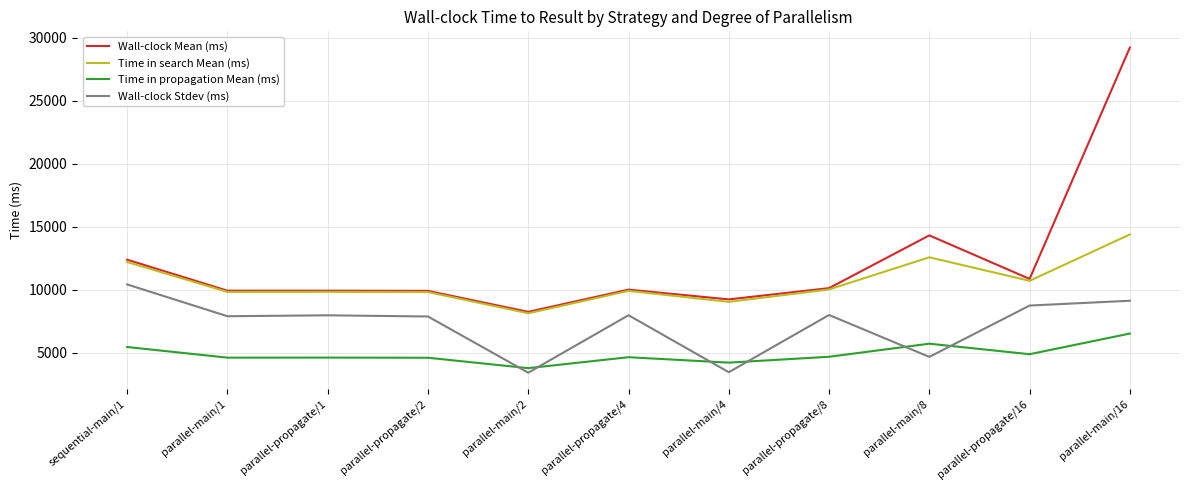

What is the difference between the highest and lowest values at parallel-main/8?

9643.3